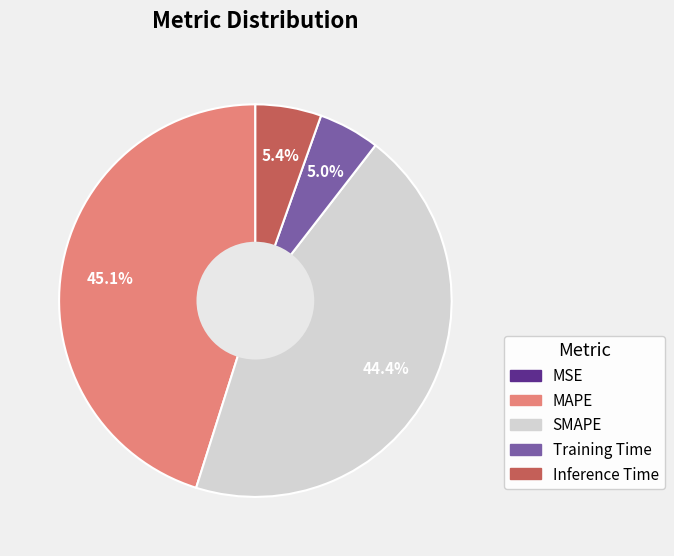

Do Inference Time and Training Time together represent more than half of the pie?

No